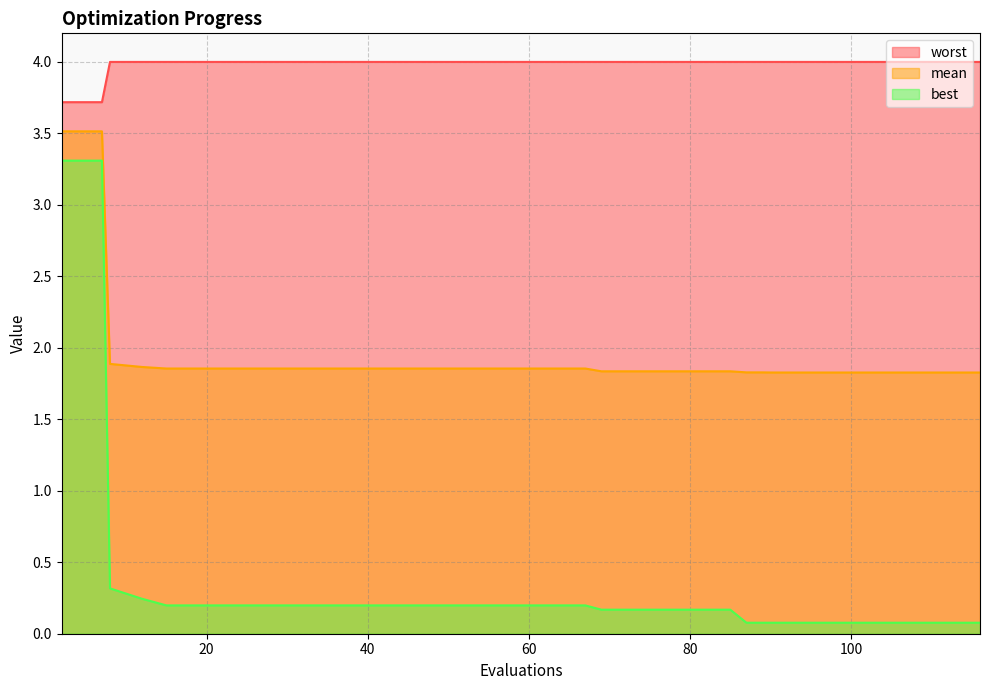

What is the sum of the worst values at 35 and 67?

8.0